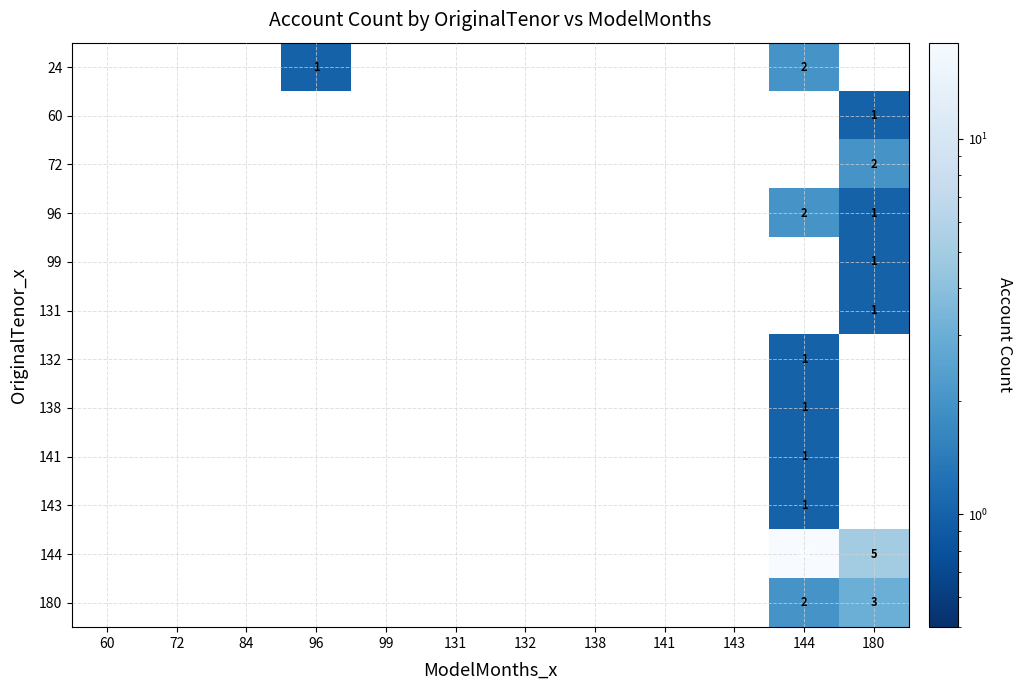

The value of 144 at 144 is 25.5. True or false?

False